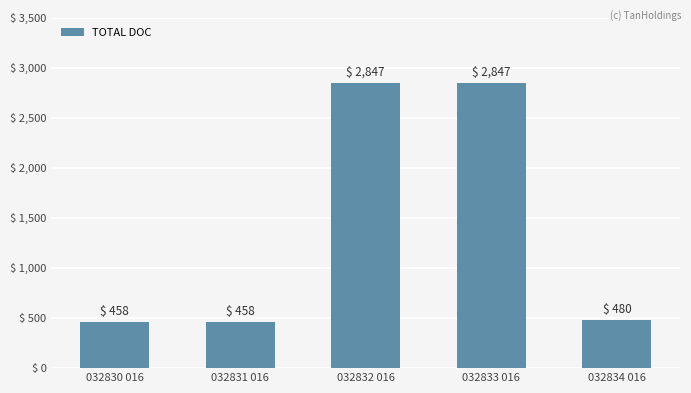

What is the minimum value shown in the chart?

458